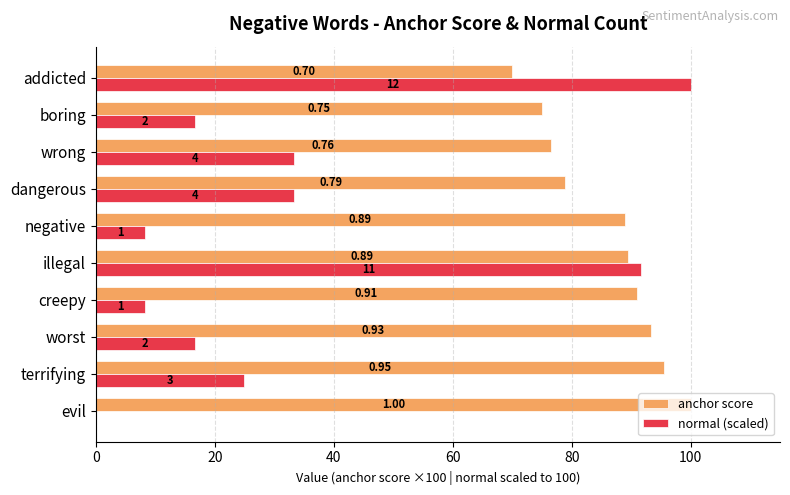

What are all the series names shown in the legend?

anchor score, normal (scaled)